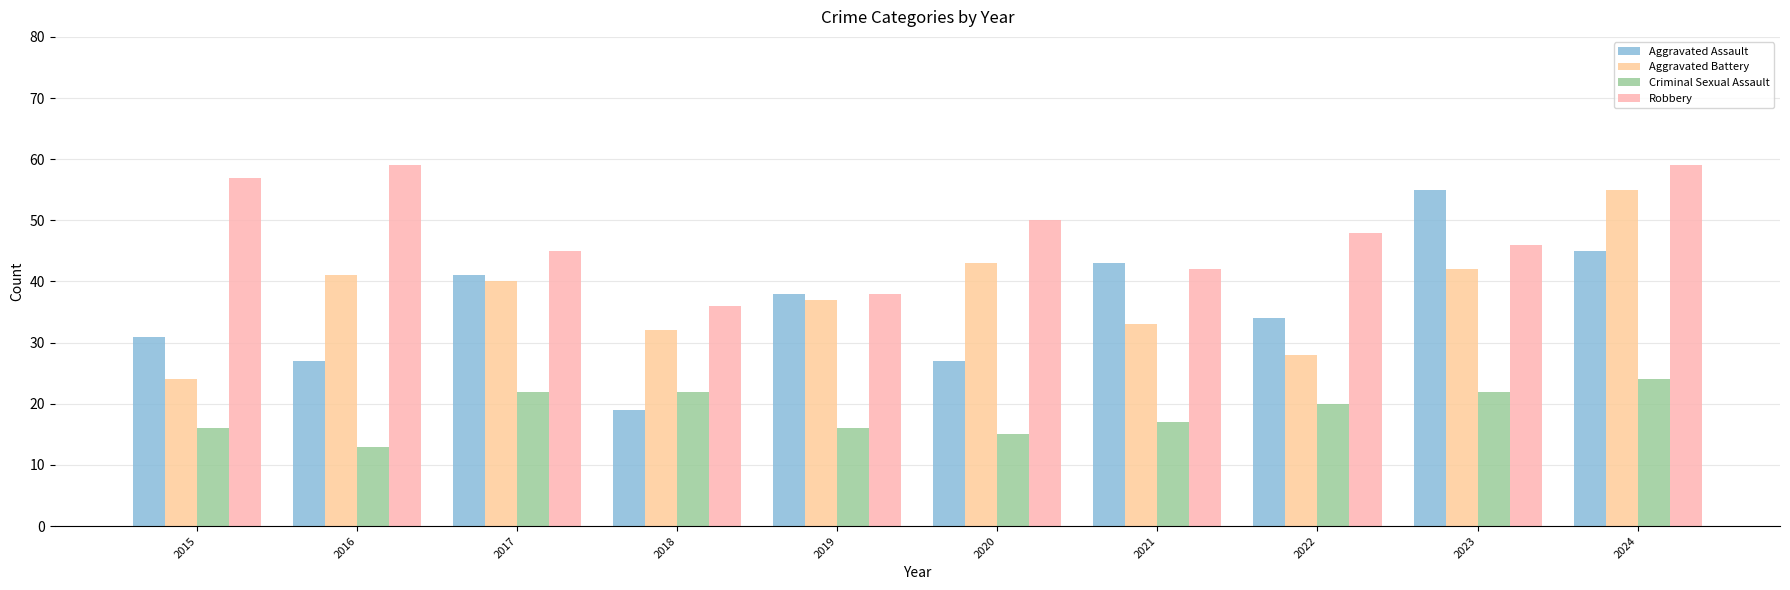

What is the sum of all Aggravated Battery values?

375